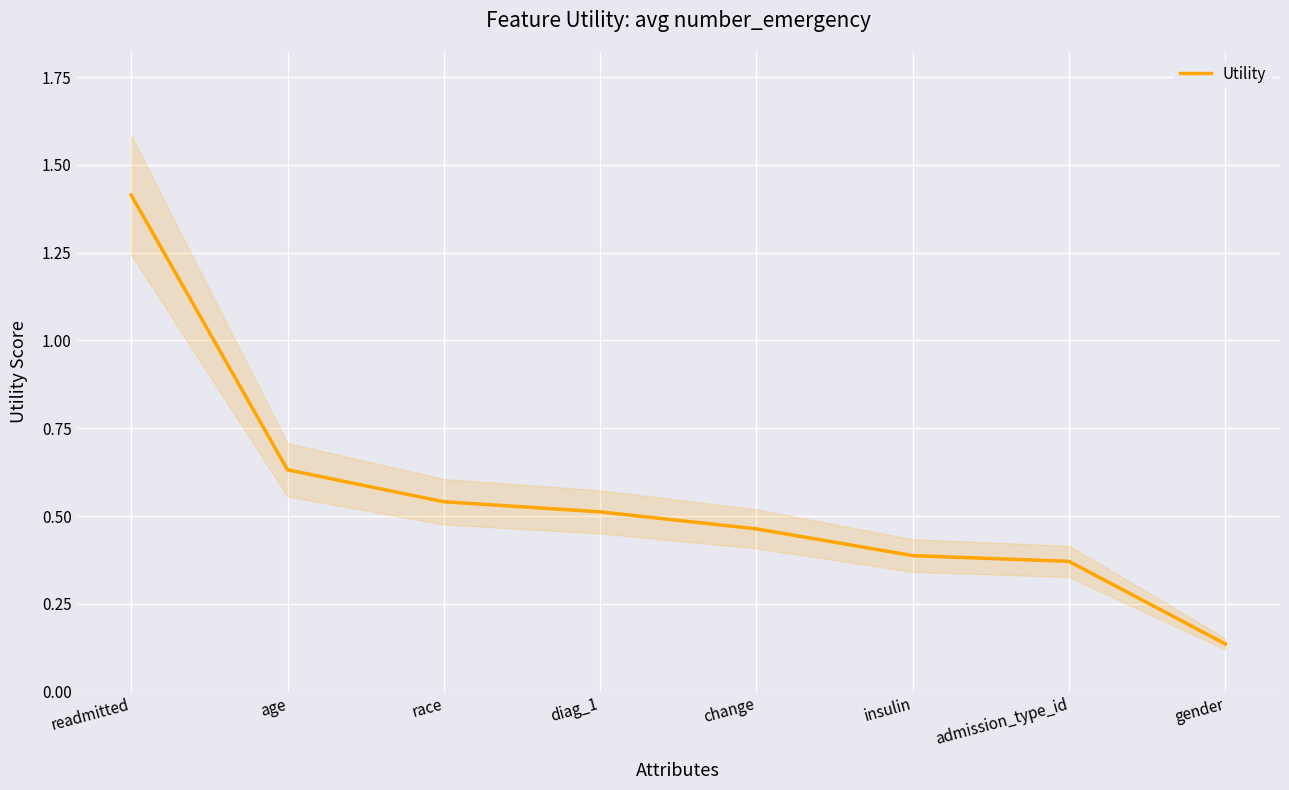

Rank the categories by value from highest to lowest.

readmitted, age, race, diag_1, change, insulin, admission_type_id, gender